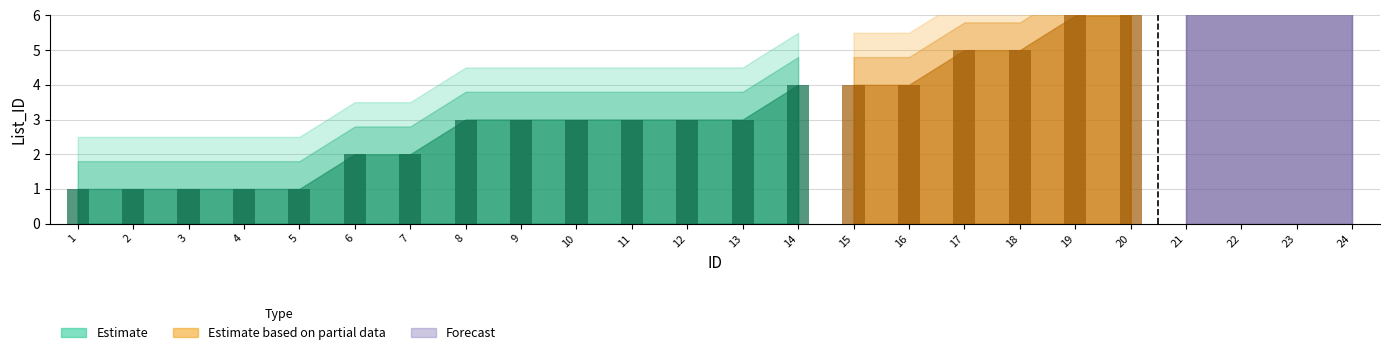

What is the difference between the maximum and minimum values?

6